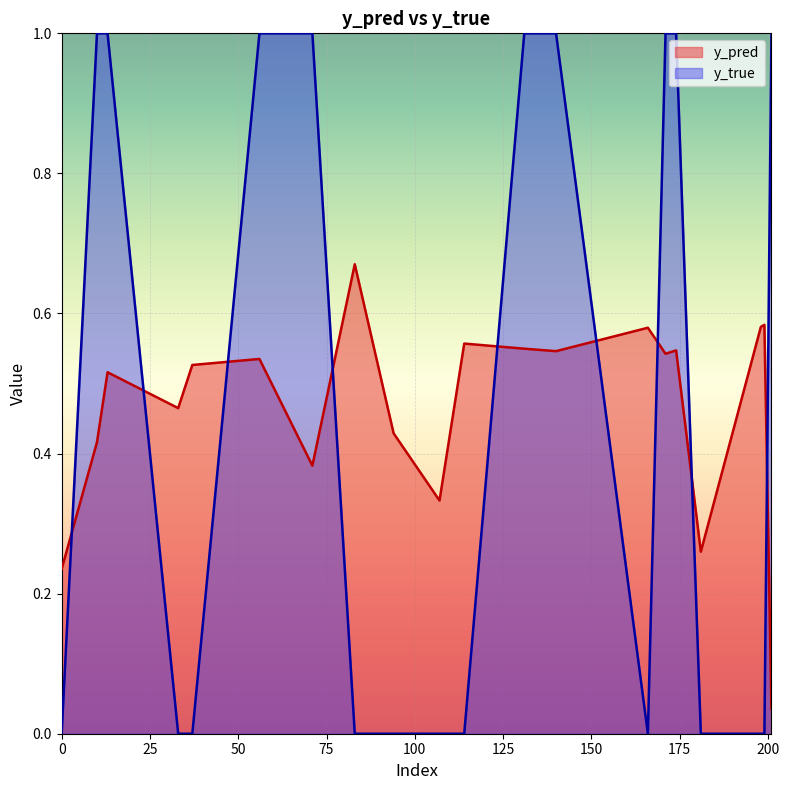

At which category does y_pred reach its first local peak?

13